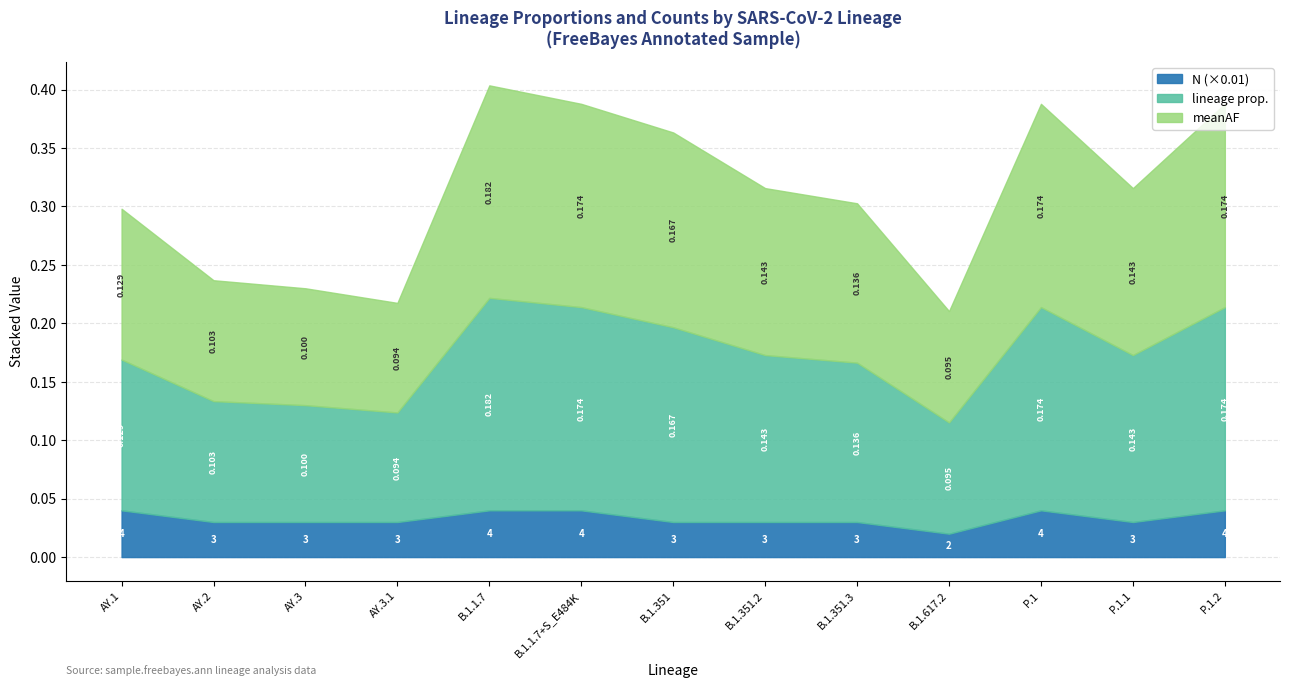

What is the difference between the maximum and minimum values in the meanAF series?

0.1